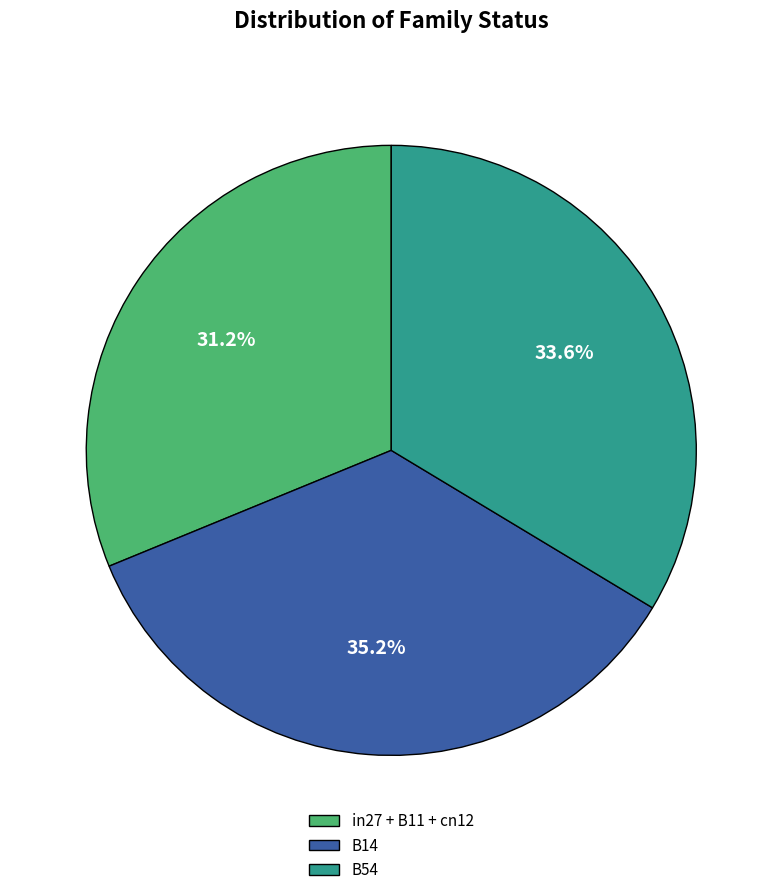

Approximately how many times larger is the value at in27 + B11 + cn12 compared to B14?

0.9